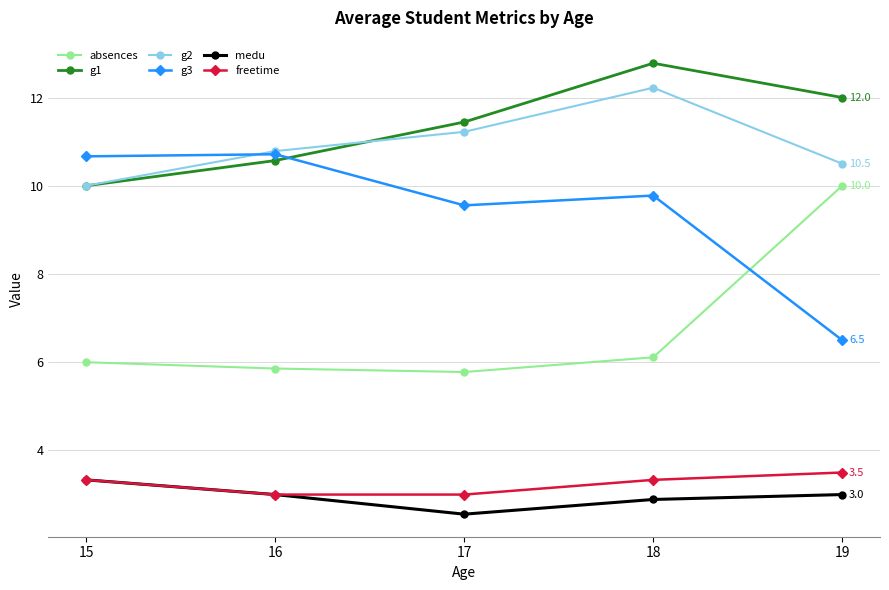

How many lines are shown in the chart?

6